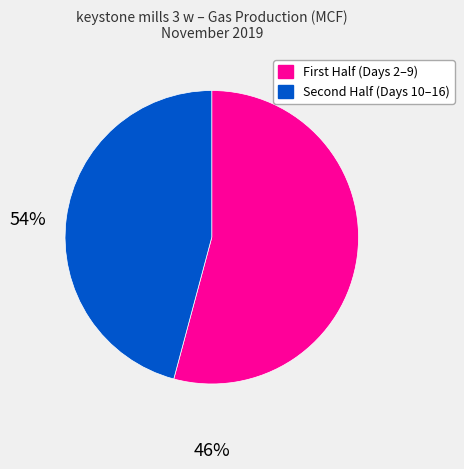

Does any single category account for the majority?

Yes